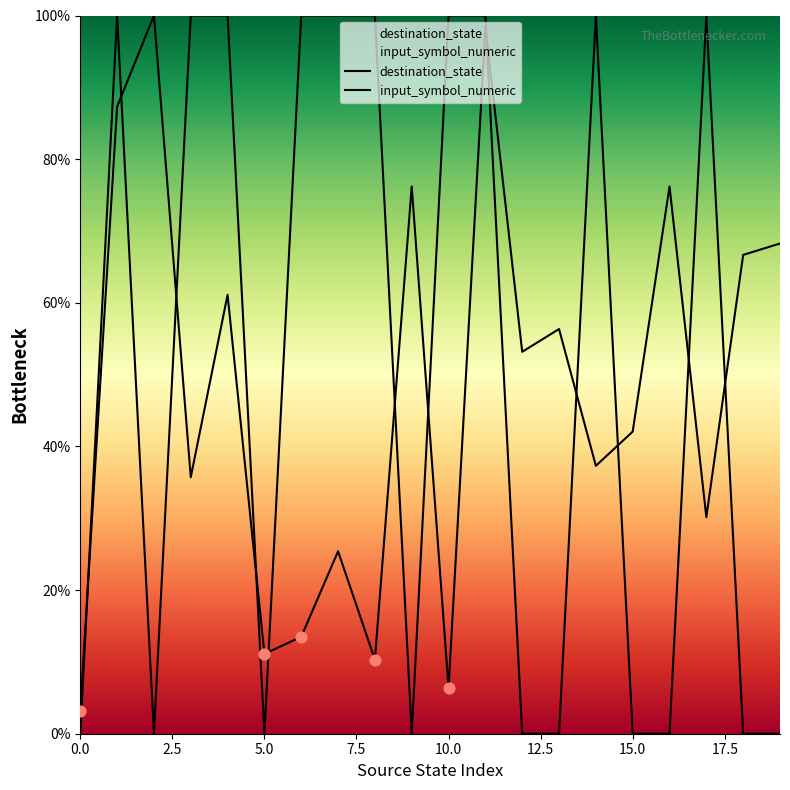

Is the value of destination_state at 6 greater than the value of input_symbol_numeric at 0?

Yes